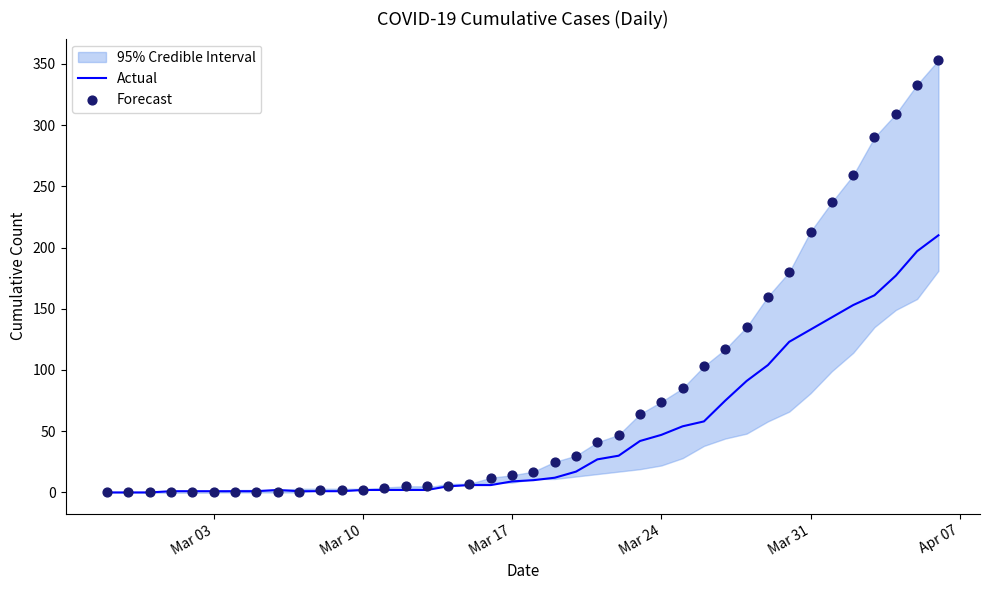

Which series has the largest Y range (max minus min)?

Forecast